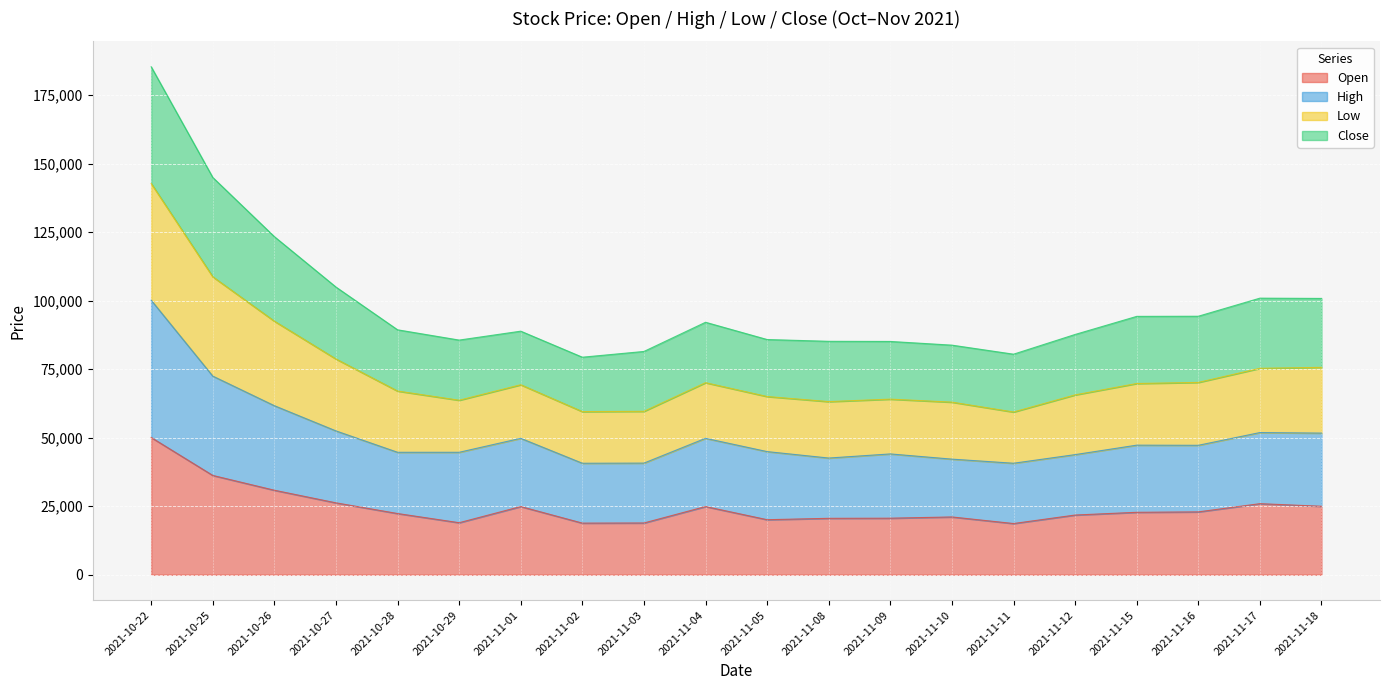

What position from the left is 2021-10-28?

5